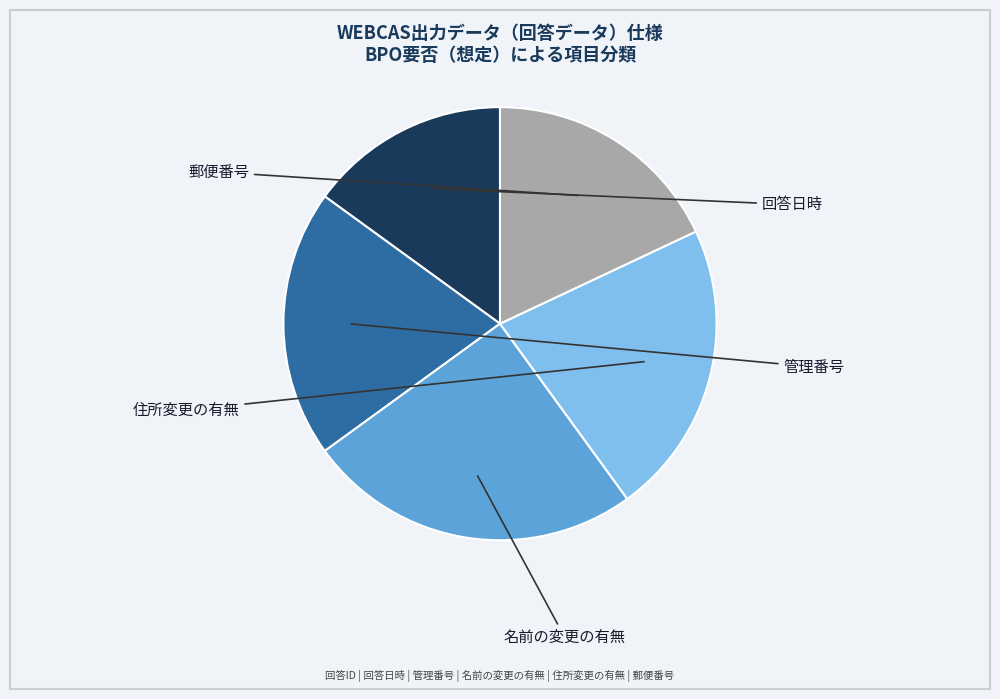

The 回答日時 slice represents 2% of the pie. True or false?

False